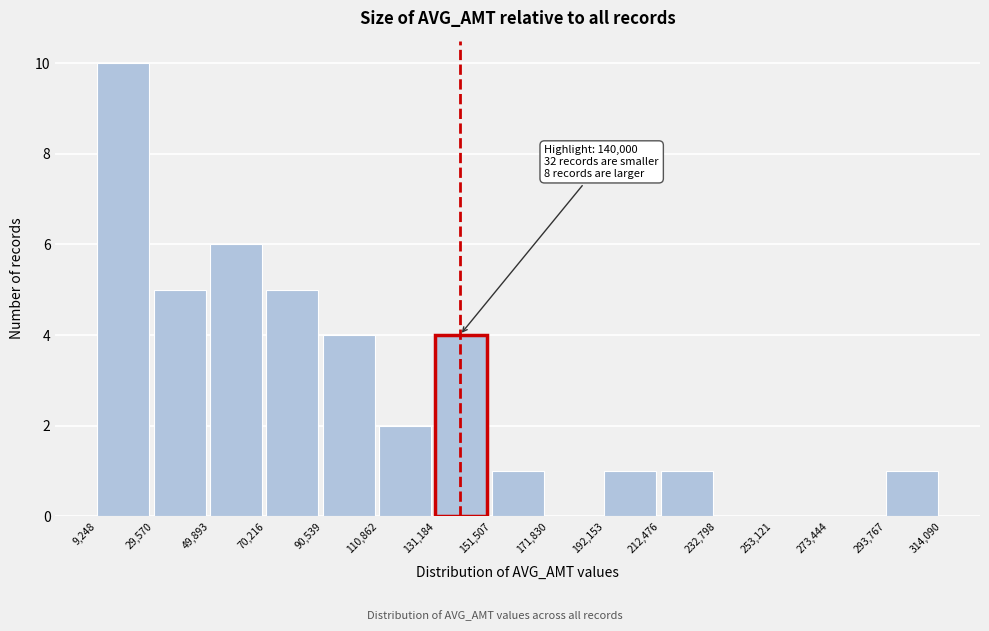

Which range on the x-axis has the tallest bar?

9,248 to 29,570